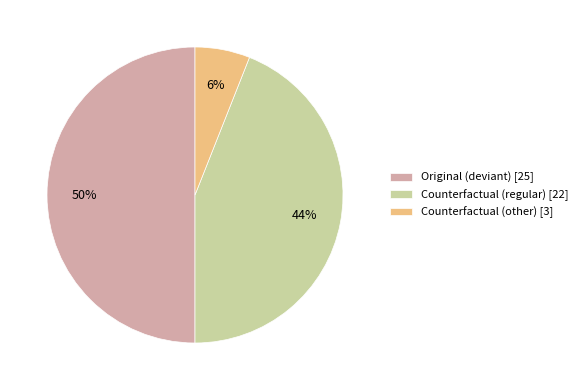

To the nearest percent, what portion does Original (deviant) [25] represent?

50%